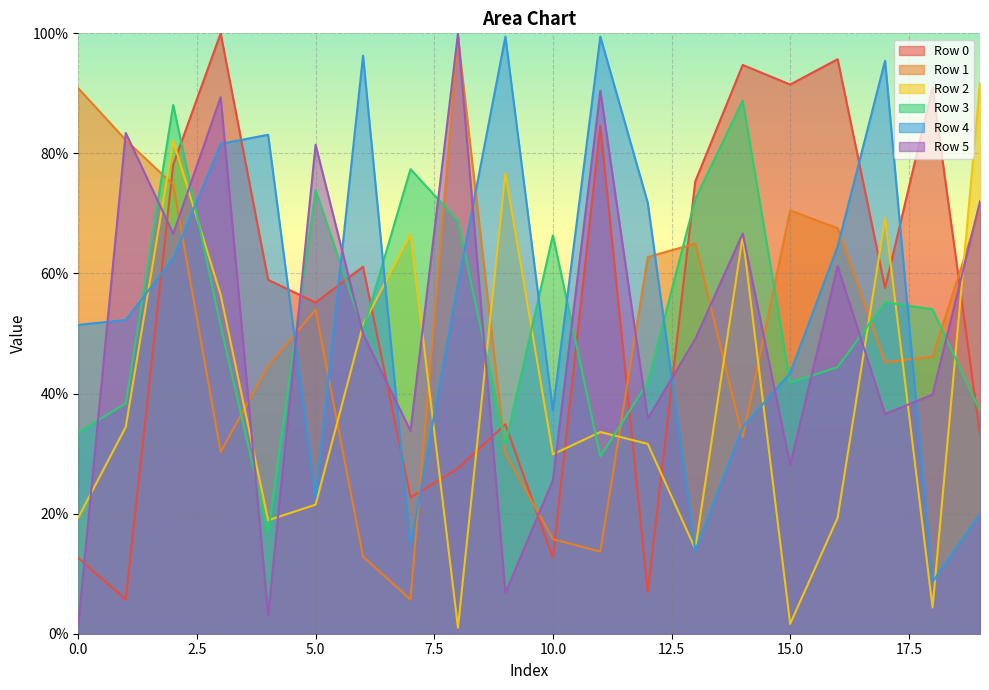

True or false: Row 2 has a value of 21.5 at 5.0.

True